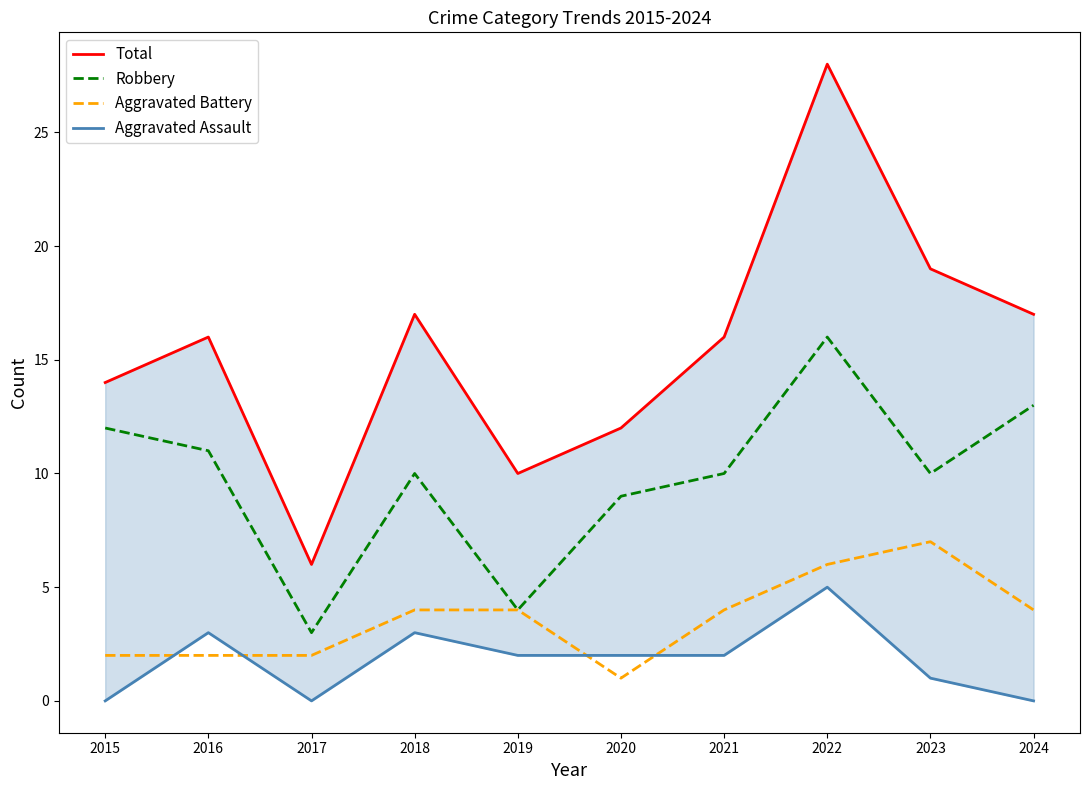

Is this an area chart (filled region under the line)?

No